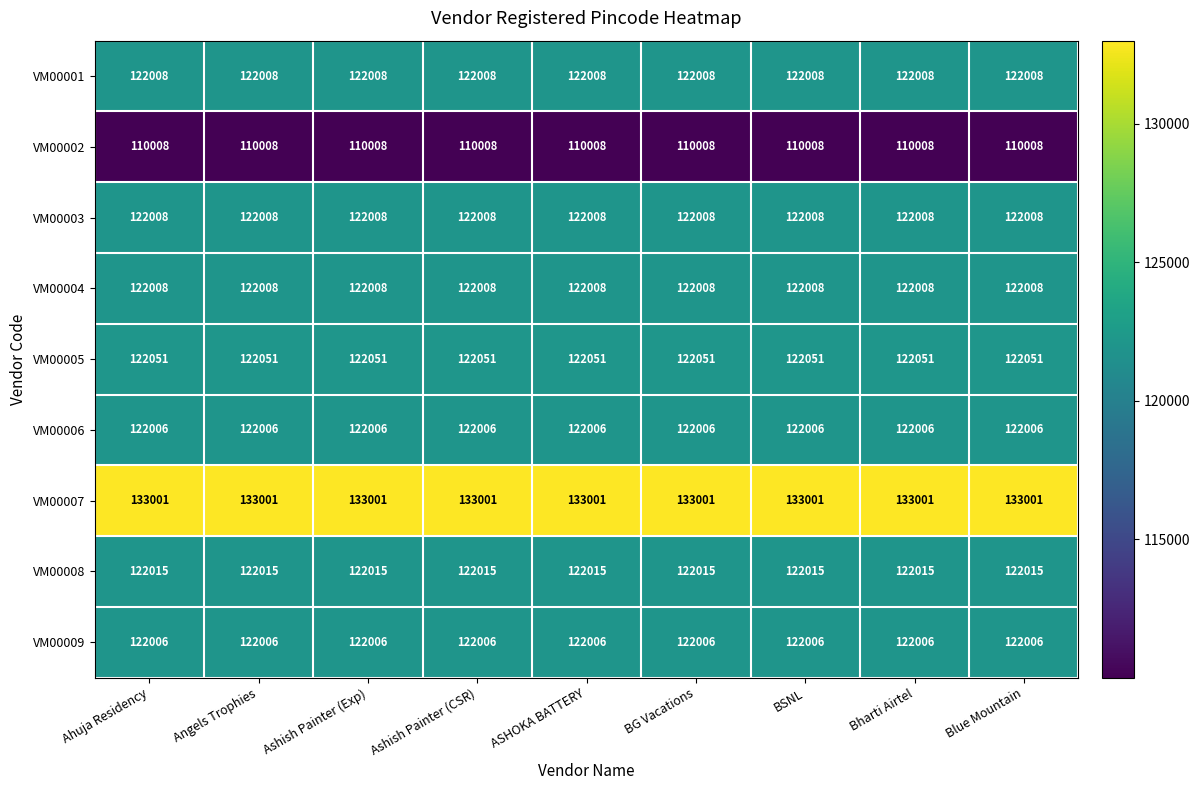

What is the total value across all series at Bharti Airtel?

1097111